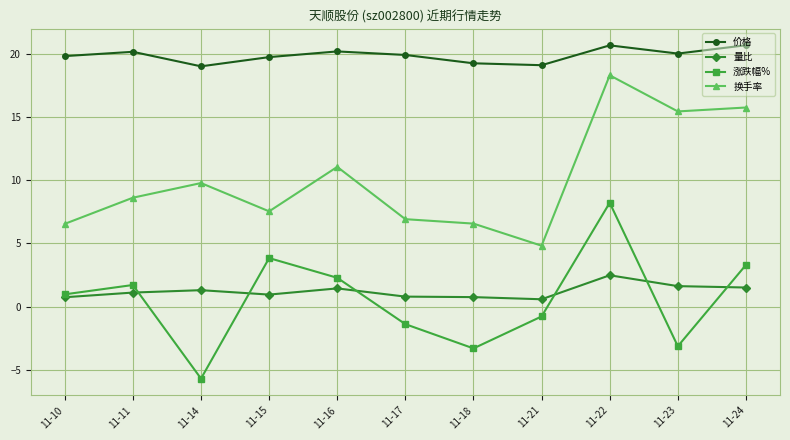

Where is the first local maximum for 换手率?

11-14